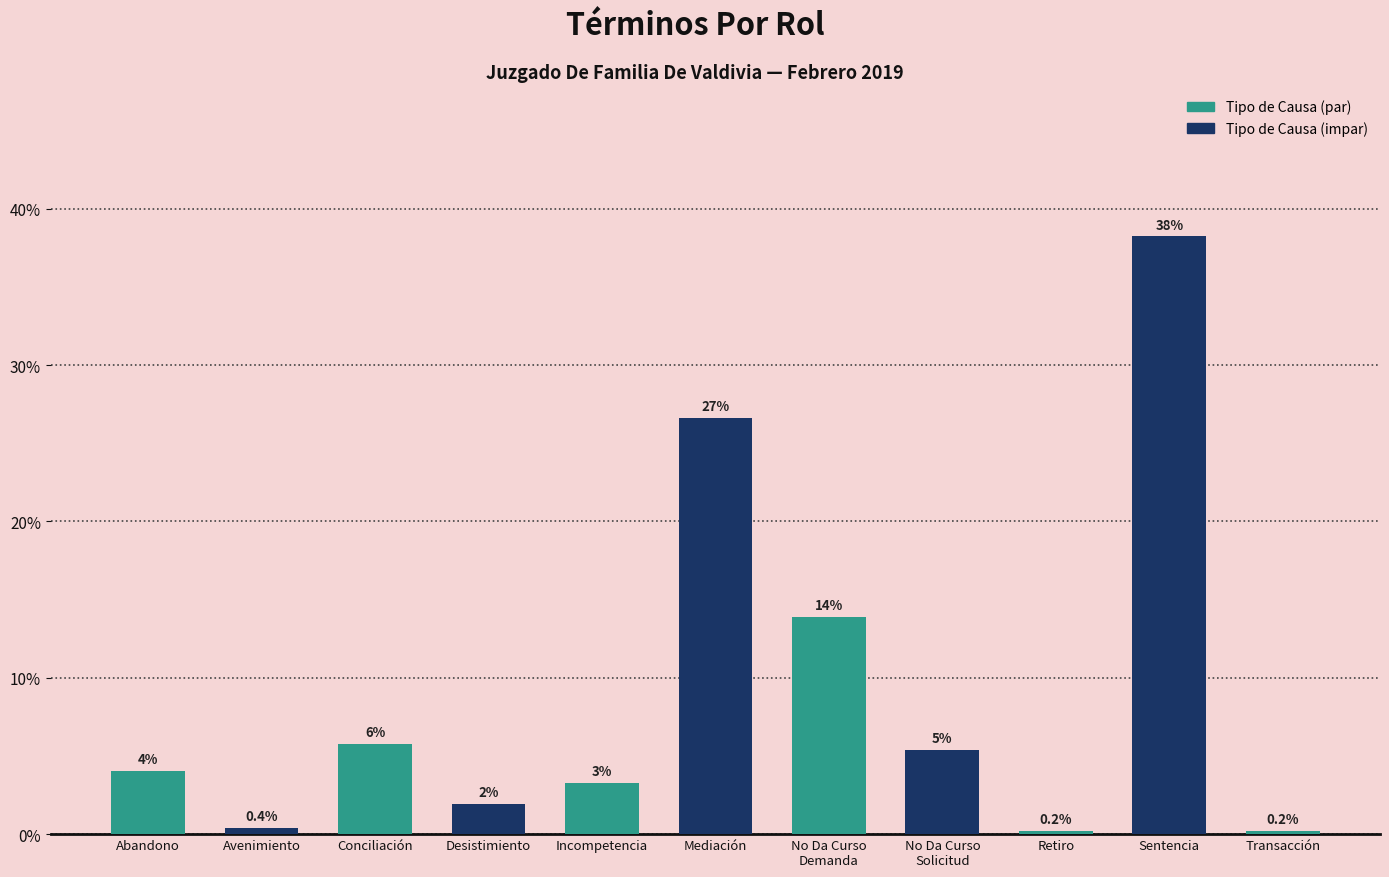

At which label is the value closest to 0?

Retiro